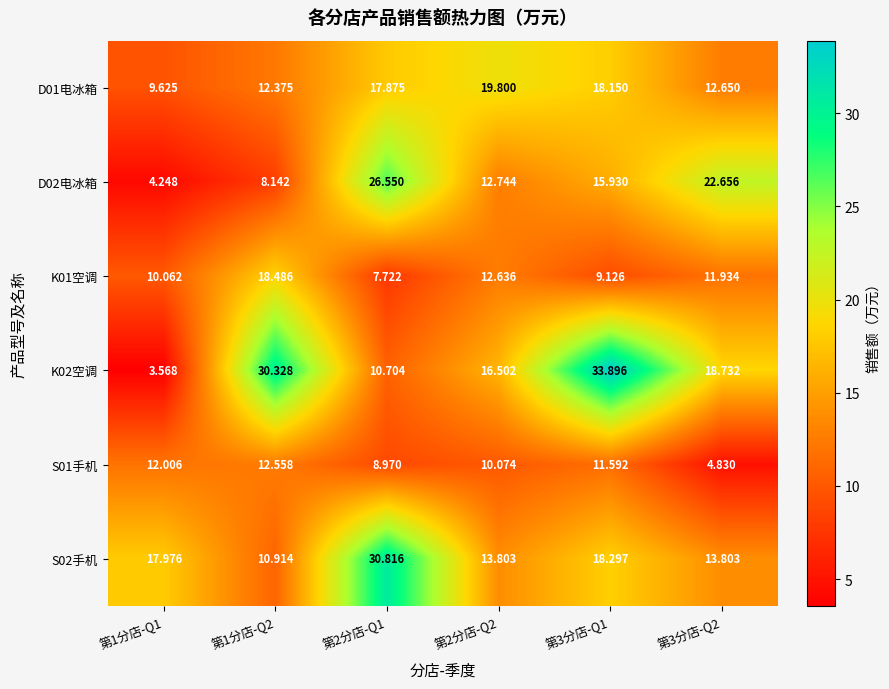

At how many categories does at least one series exceed 15?

6